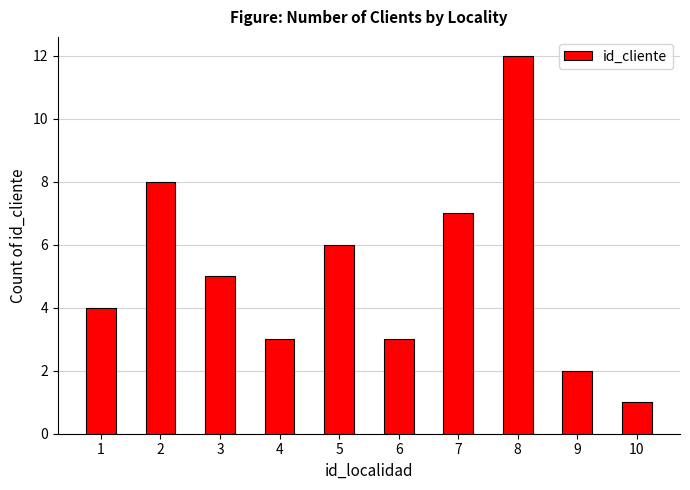

What is the difference between the maximum and second lowest values?

10